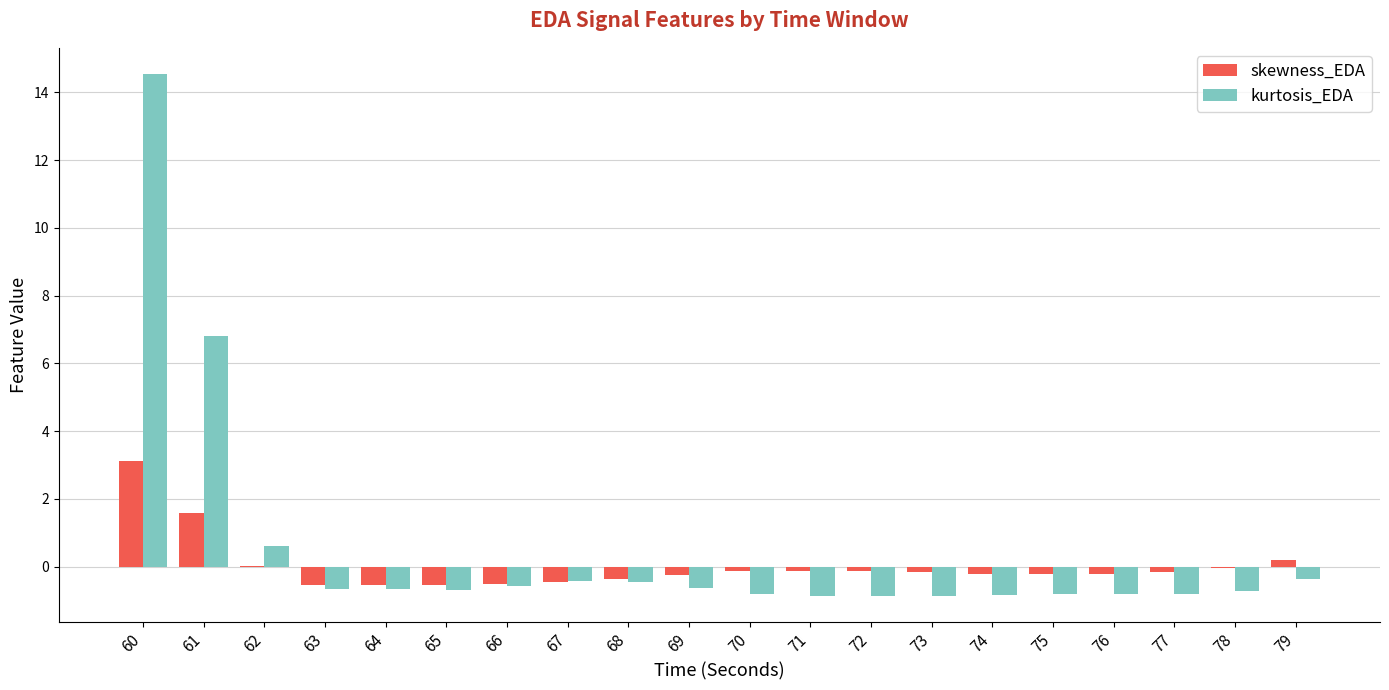

True or false: kurtosis_EDA has a value of -0.9 at 73.

True